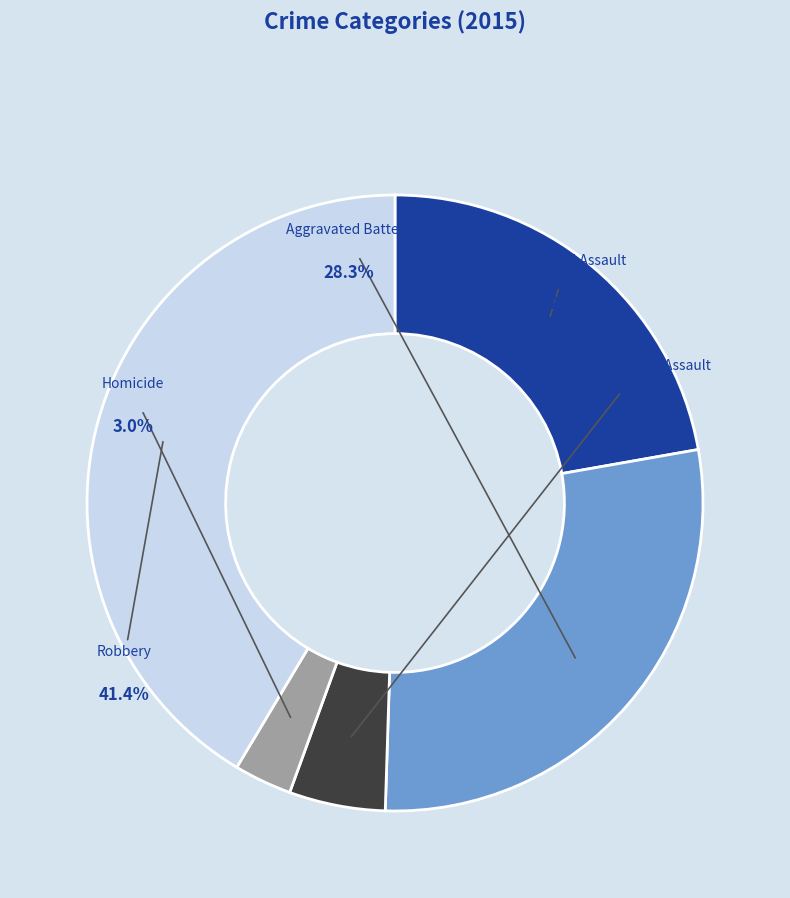

True or false: Robbery accounts for 30% of the total.

False